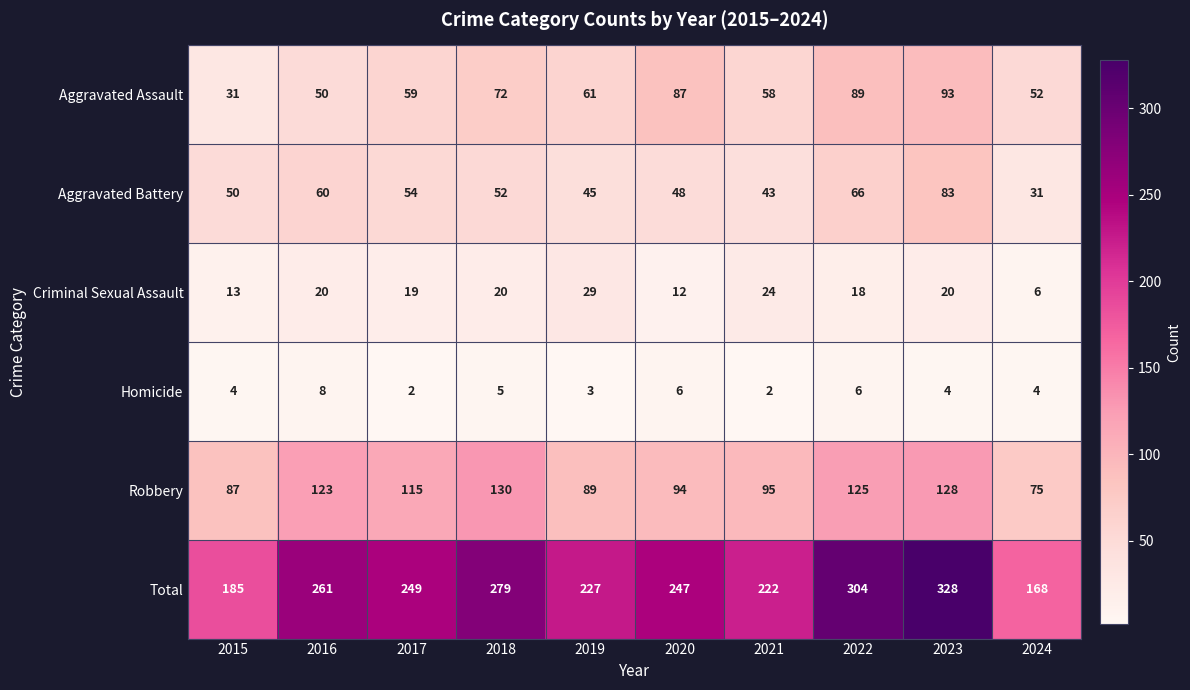

What value does the Robbery series have at 2021?

95